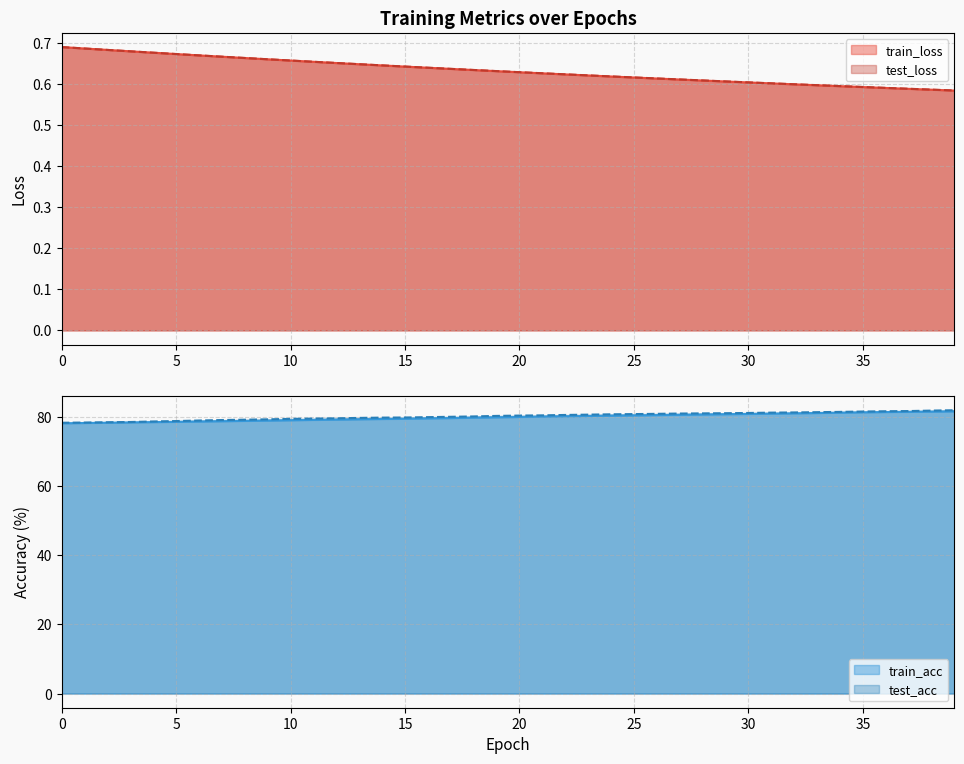

Which series has the largest range (max minus min)?

test_acc